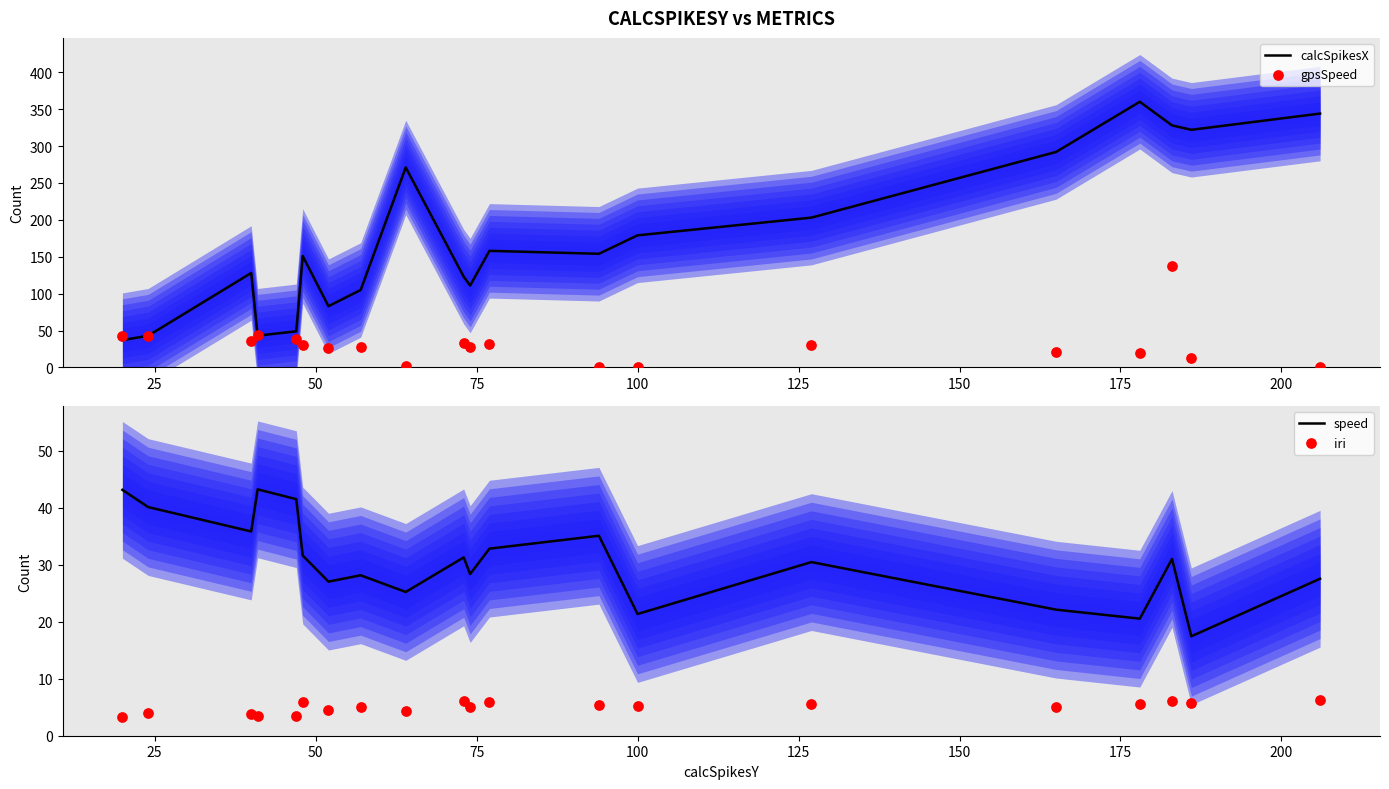

Which series has the largest total across all categories?

calcSpikesX